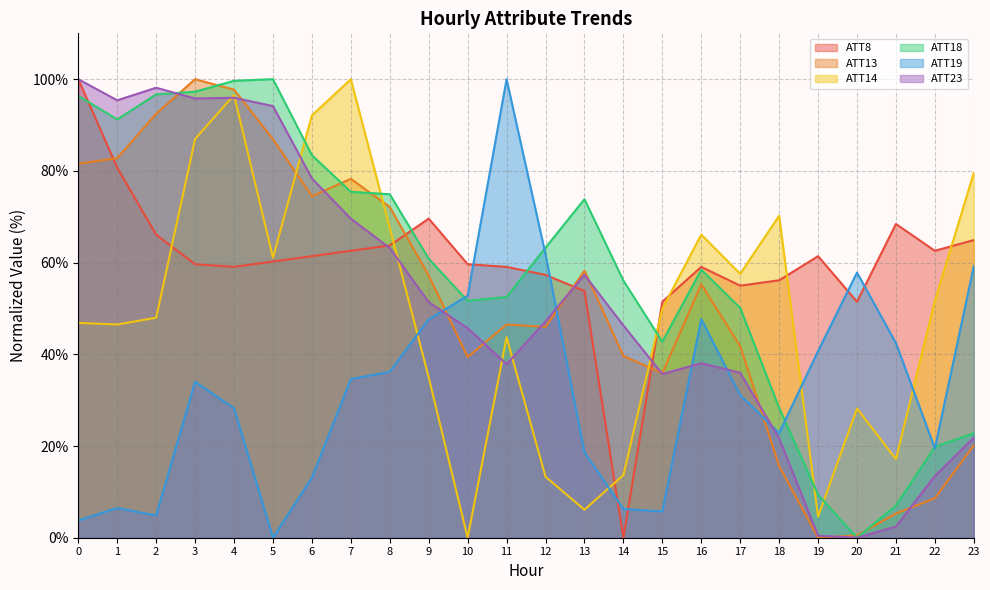

What is the difference between the maximum and second lowest values in the ATT8 series?

48.5